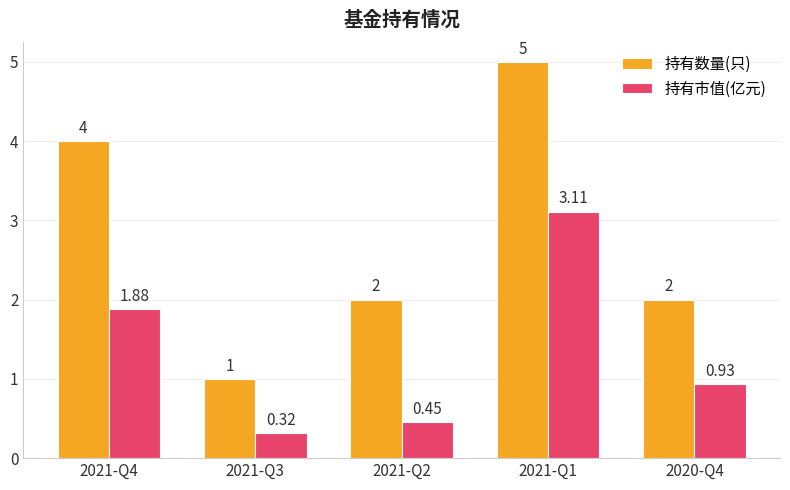

What is the label of the 2nd bar from the left?

2021-Q3